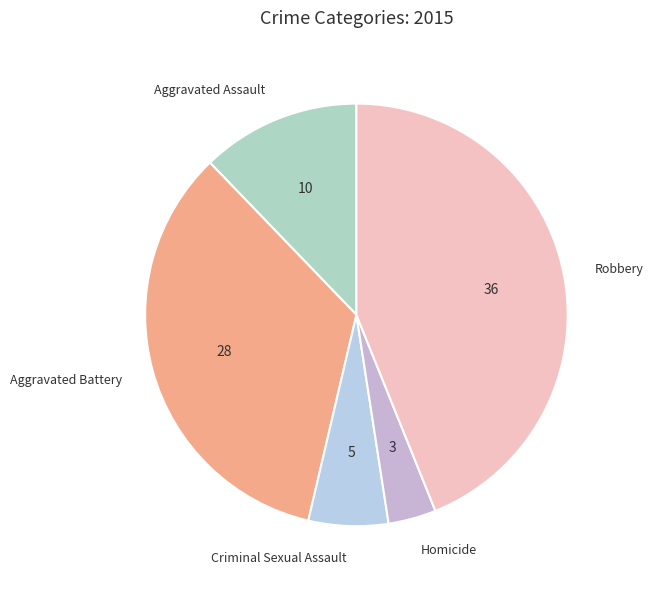

Is it true that Robbery is 44% of the pie?

True